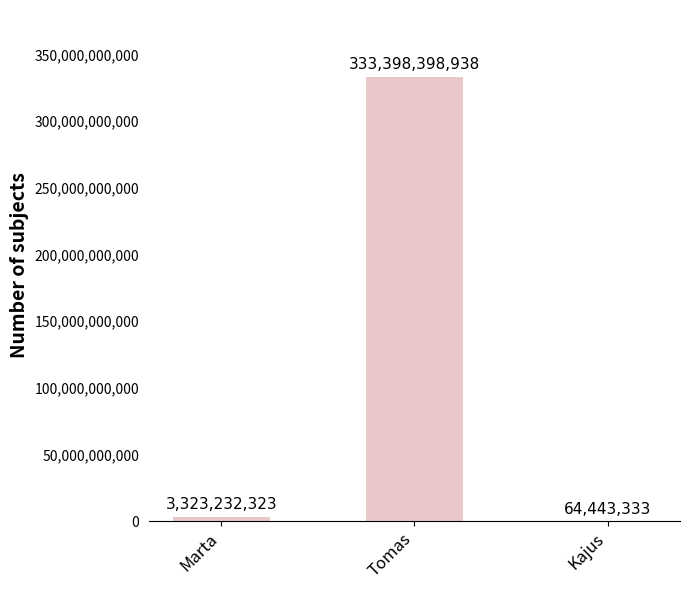

Is it true that the value at Marta is 3323232323?

True